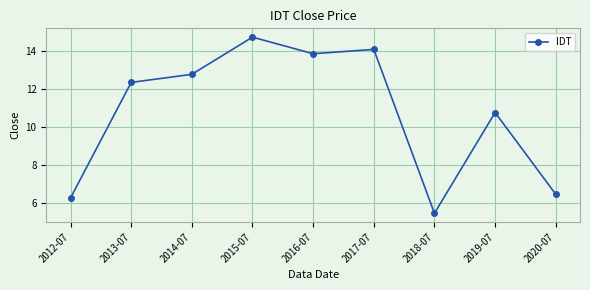

How many lines are shown in the chart?

1